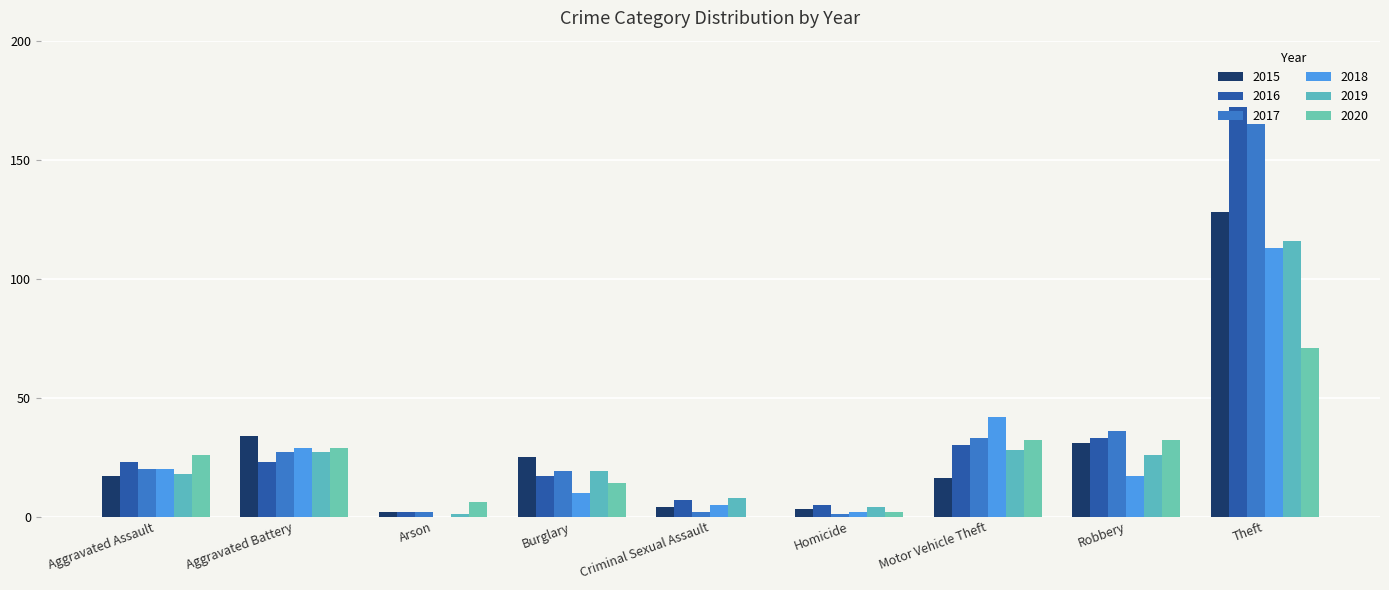

What is the average value of the 2015 series?

29